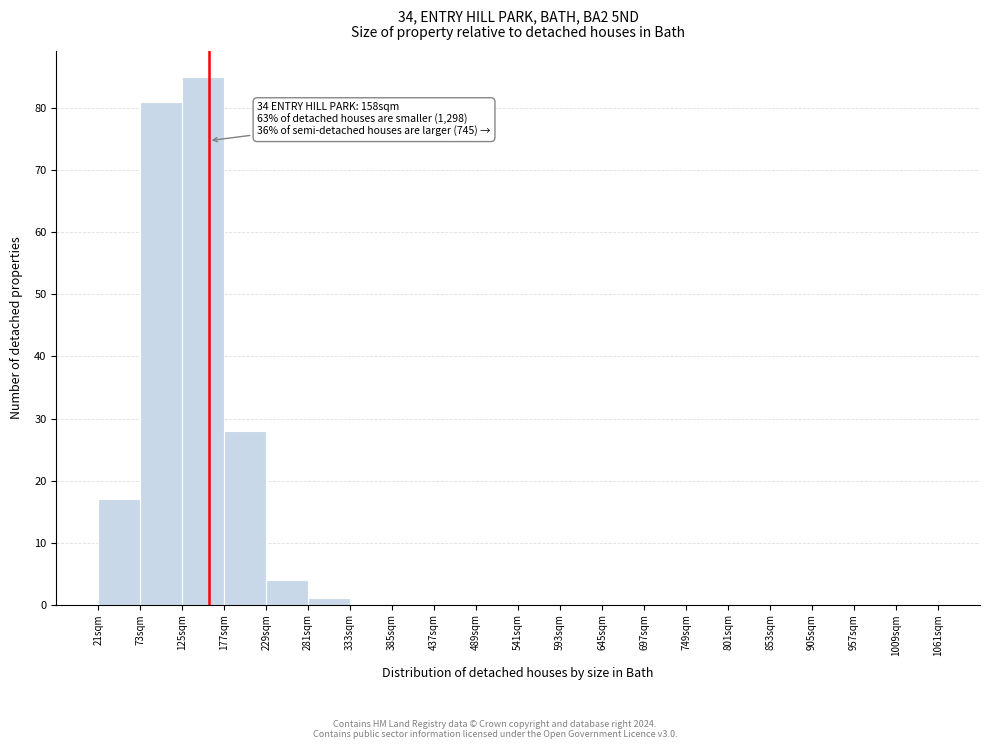

Which range on the x-axis has the tallest bar?

125 to 177